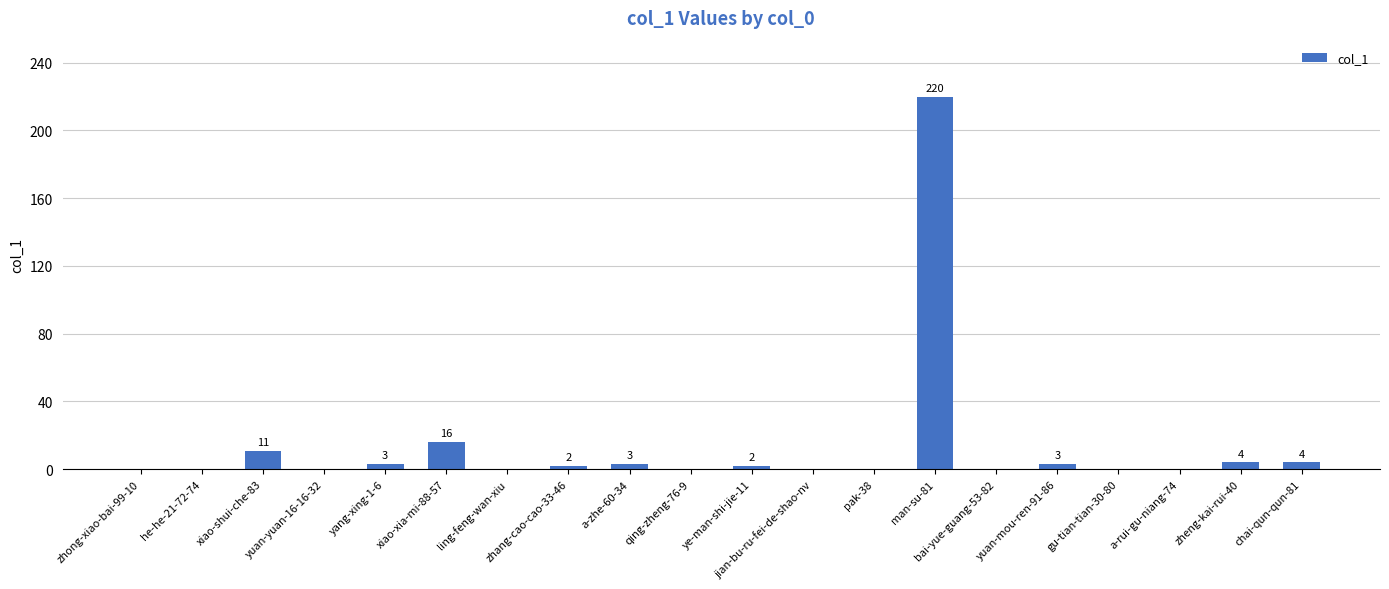

How many series are shown in this chart?

1